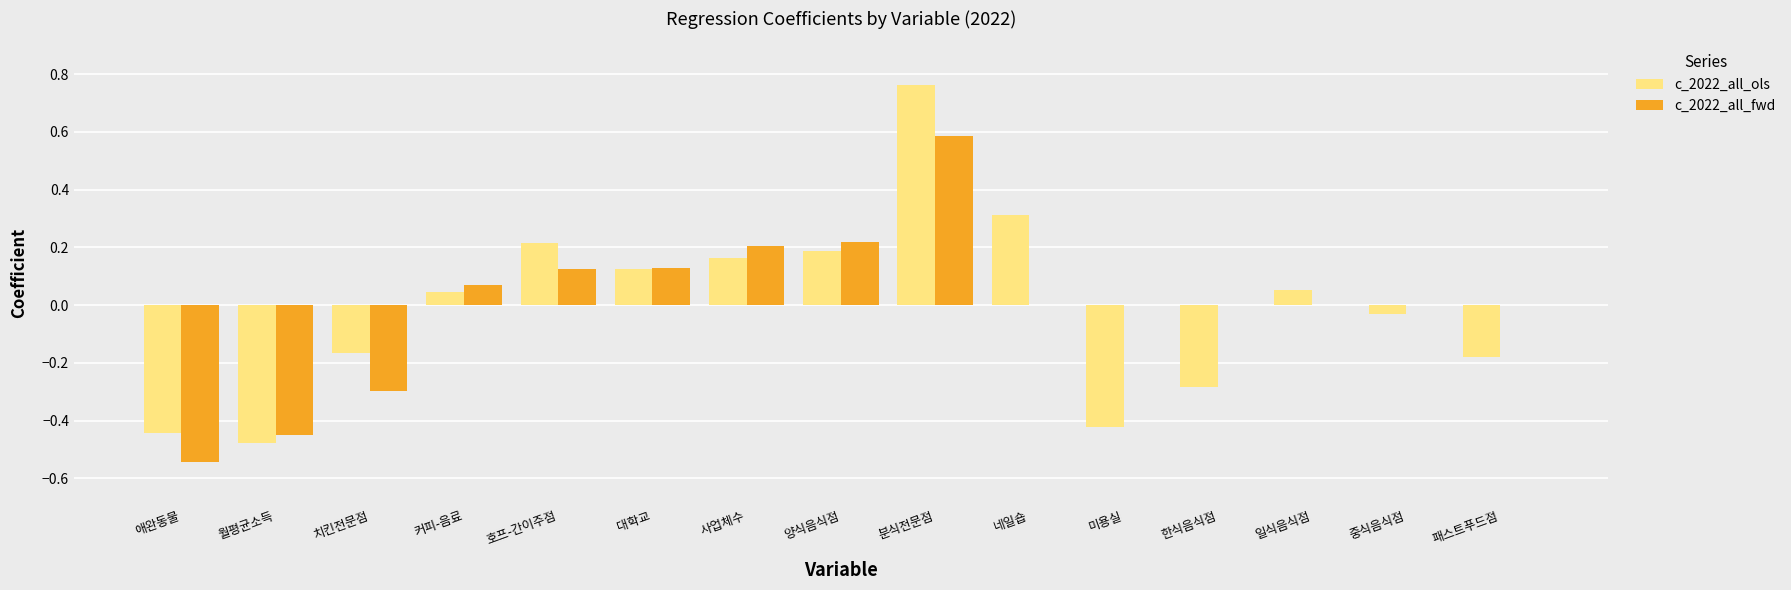

What are all the series names shown in the legend?

c_2022_all_ols, c_2022_all_fwd